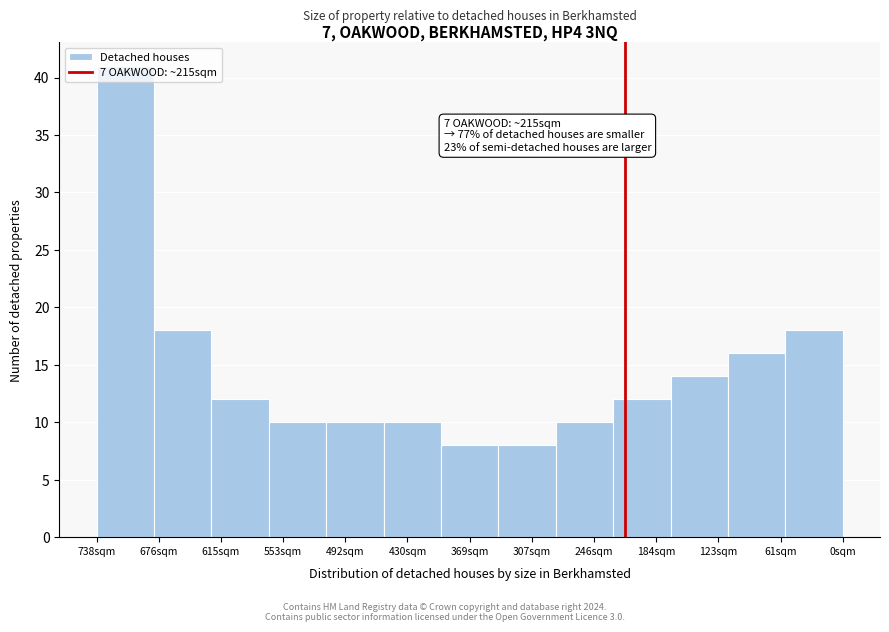

What is the ratio of the value at 430sqm to the value at 553sqm?

1.0